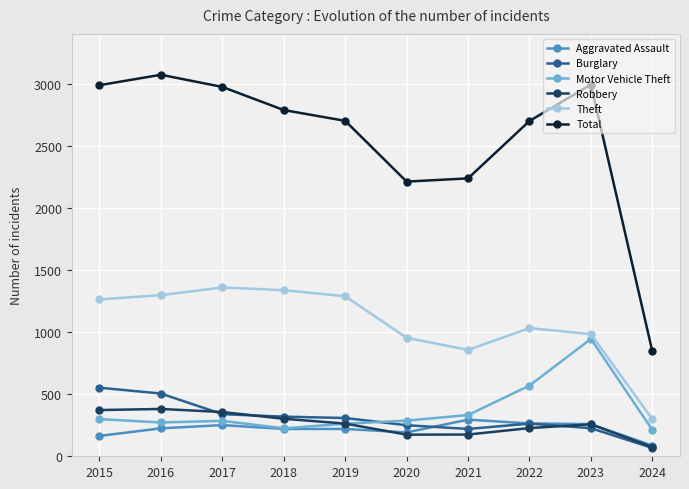

At which label does Motor Vehicle Theft reach its peak?

2023